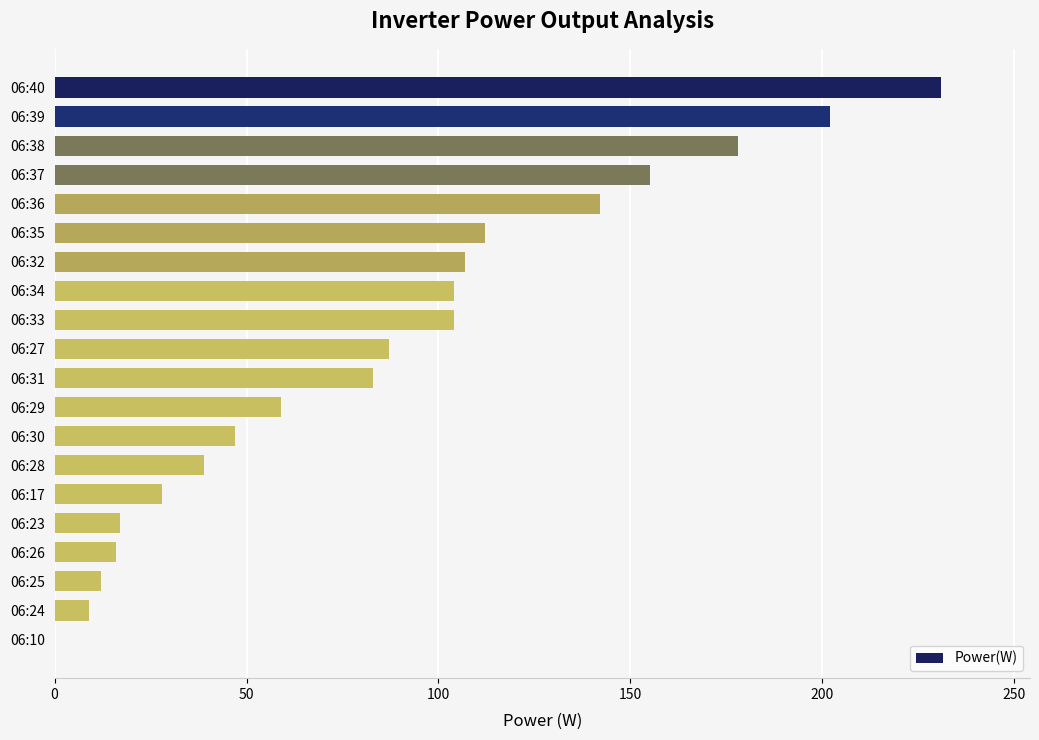

Is it true that the value at 06:28 is 39?

True